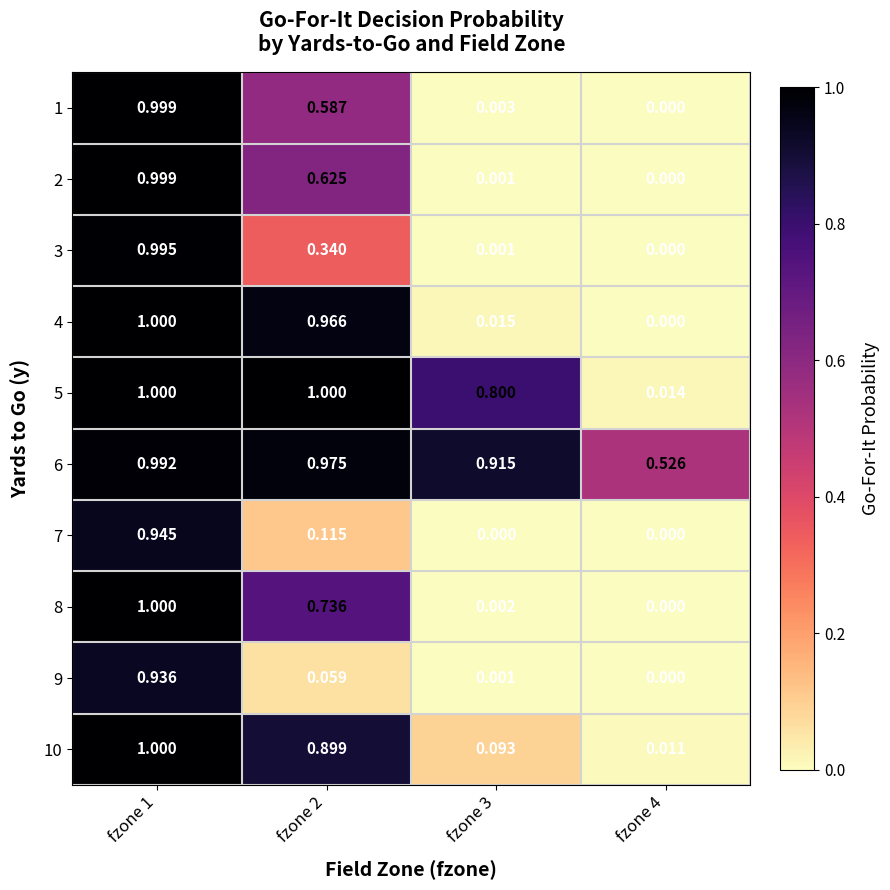

How many values in the 2 series exceed 0?

3